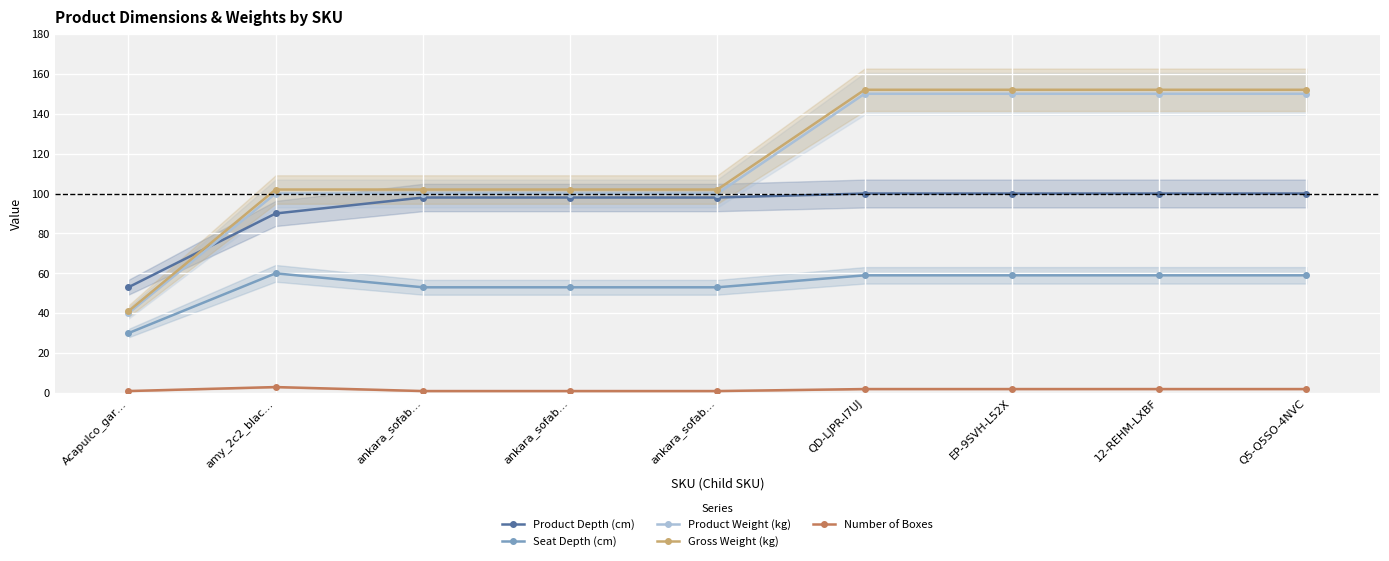

Reading right to left, transcribe all the data shown in this chart.

Product Depth (cm): Q5-Q5SO-4NVC=100	12-REHM-LXBF=100	EP-9SVH-L52X=100	QD-LJPR-I7UJ=100	ankara_sofab…=98	ankara_sofab…=98	ankara_sofab…=98	amy_2c2_blac…=90	Acapulco_gar…=53
Seat Depth (cm): Q5-Q5SO-4NVC=59	12-REHM-LXBF=59	EP-9SVH-L52X=59	QD-LJPR-I7UJ=59	ankara_sofab…=53	ankara_sofab…=53	ankara_sofab…=53	amy_2c2_blac…=60	Acapulco_gar…=30
Product Weight (kg): Q5-Q5SO-4NVC=150	12-REHM-LXBF=150	EP-9SVH-L52X=150	QD-LJPR-I7UJ=150	ankara_sofab…=100	ankara_sofab…=100	ankara_sofab…=100	amy_2c2_blac…=100	Acapulco_gar…=40
Gross Weight (kg): Q5-Q5SO-4NVC=152	12-REHM-LXBF=152	EP-9SVH-L52X=152	QD-LJPR-I7UJ=152	ankara_sofab…=102	ankara_sofab…=102	ankara_sofab…=102	amy_2c2_blac…=102	Acapulco_gar…=41
Number of Boxes: Q5-Q5SO-4NVC=2	12-REHM-LXBF=2	EP-9SVH-L52X=2	QD-LJPR-I7UJ=2	ankara_sofab…=1	ankara_sofab…=1	ankara_sofab…=1	amy_2c2_blac…=3	Acapulco_gar…=1